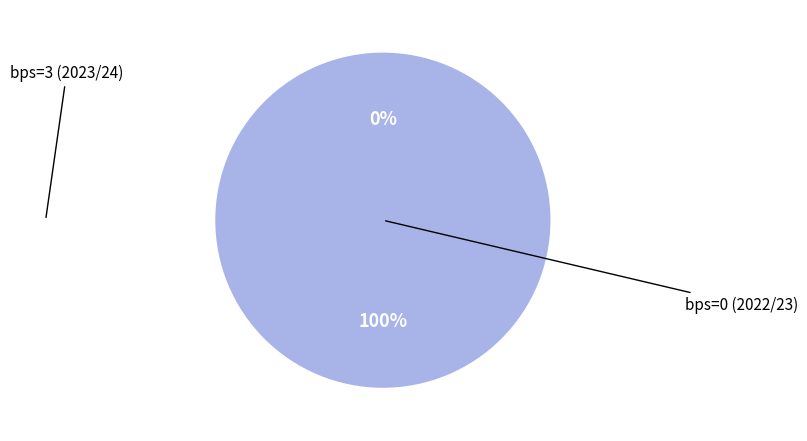

To the nearest percent, what is the combined percentage of bps=0 (2022/23) and bps=3 (2023/24)?

100%